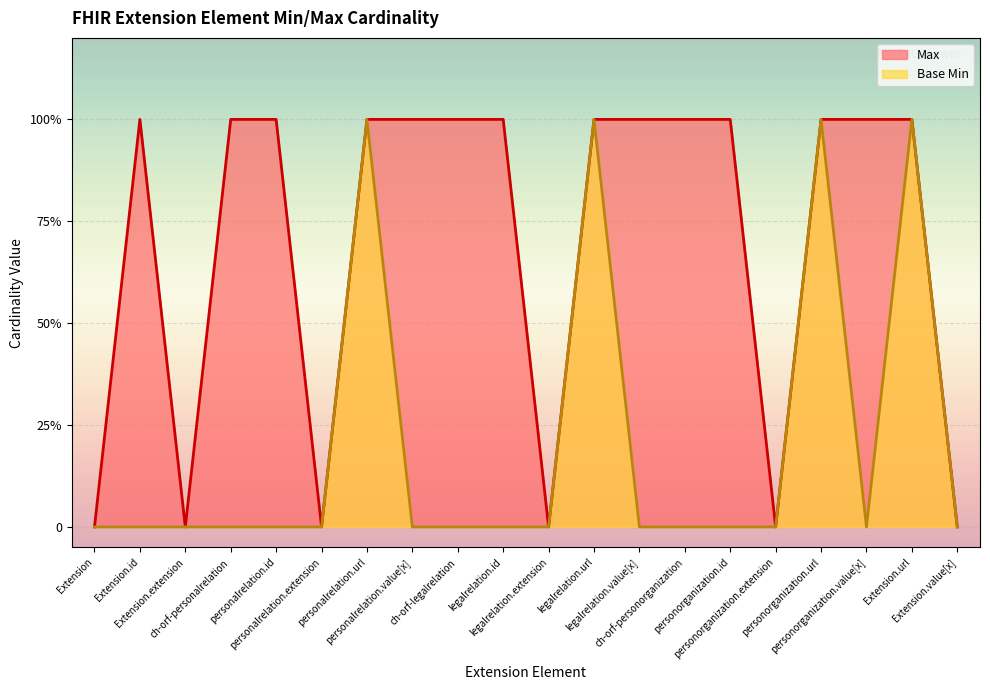

True or false: Base Min and Max intersect in this chart.

False